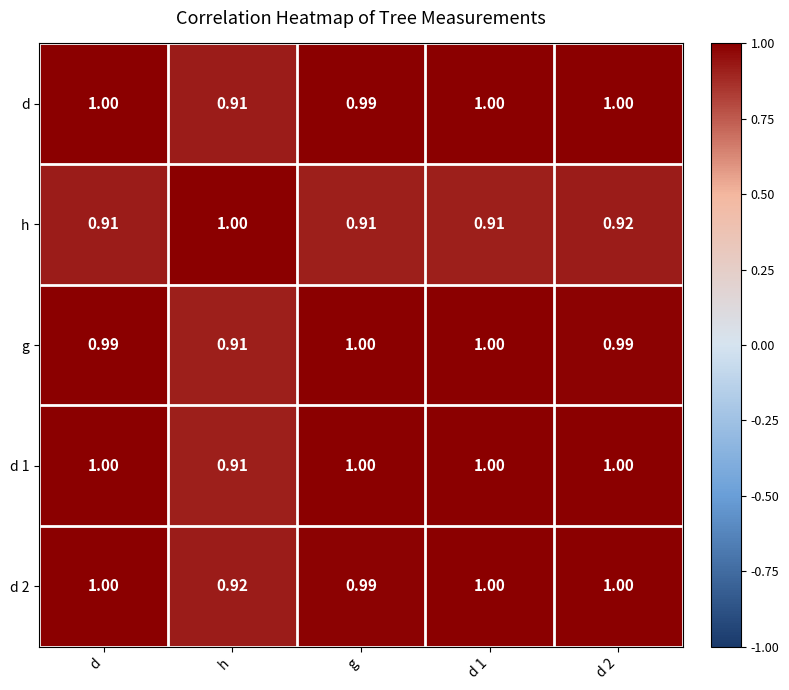

Where is d 2 nearest to the value 0?

h